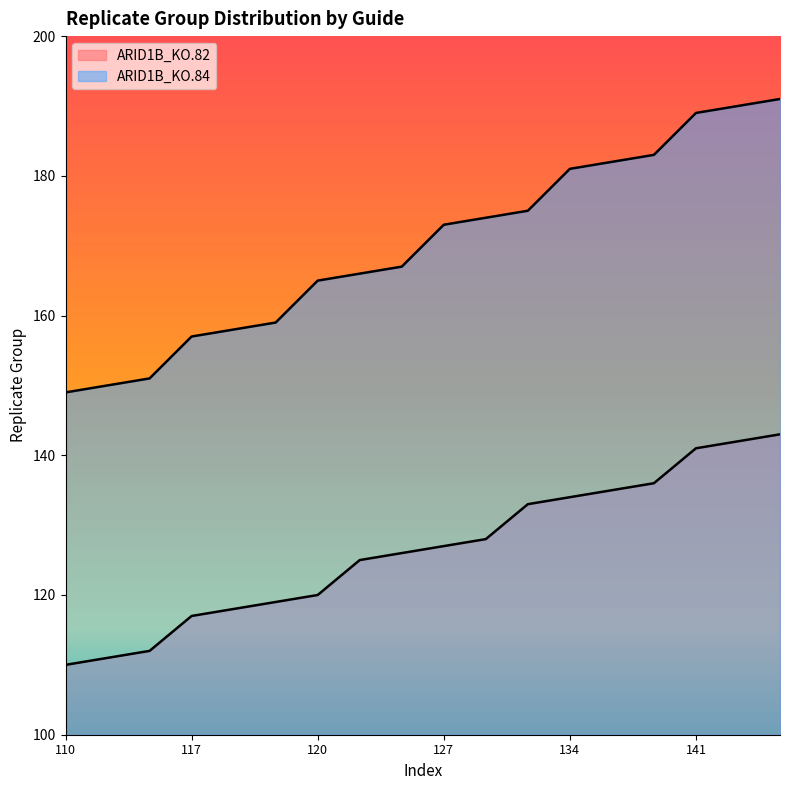

What is the sum of all ARID1B_KO.82 values?

2277